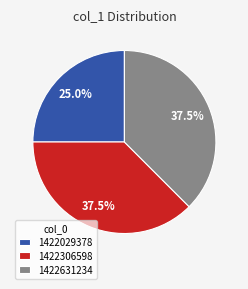

Do 1422029378 and 1422306598 together represent more than half of the pie?

Yes